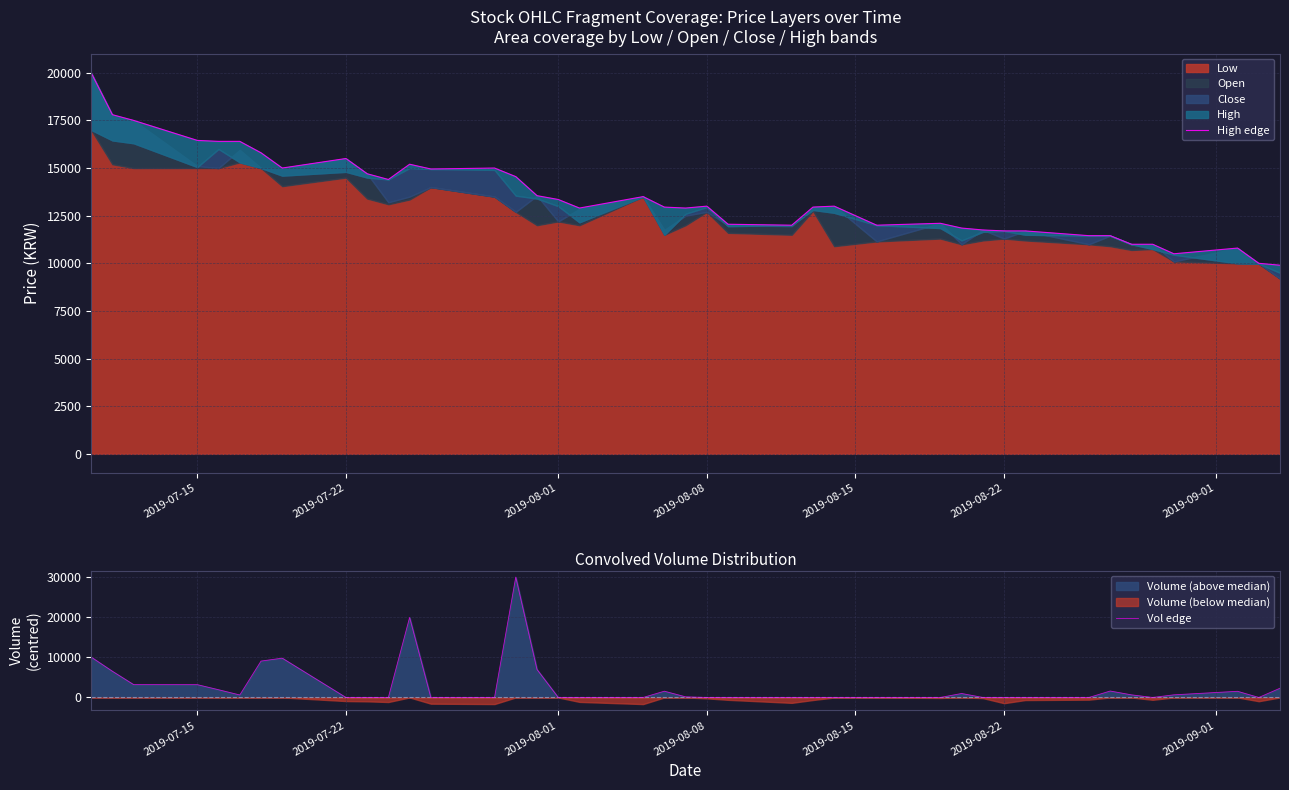

In Vol edge, how many points are lower than both neighbors (excluding endpoints)?

3